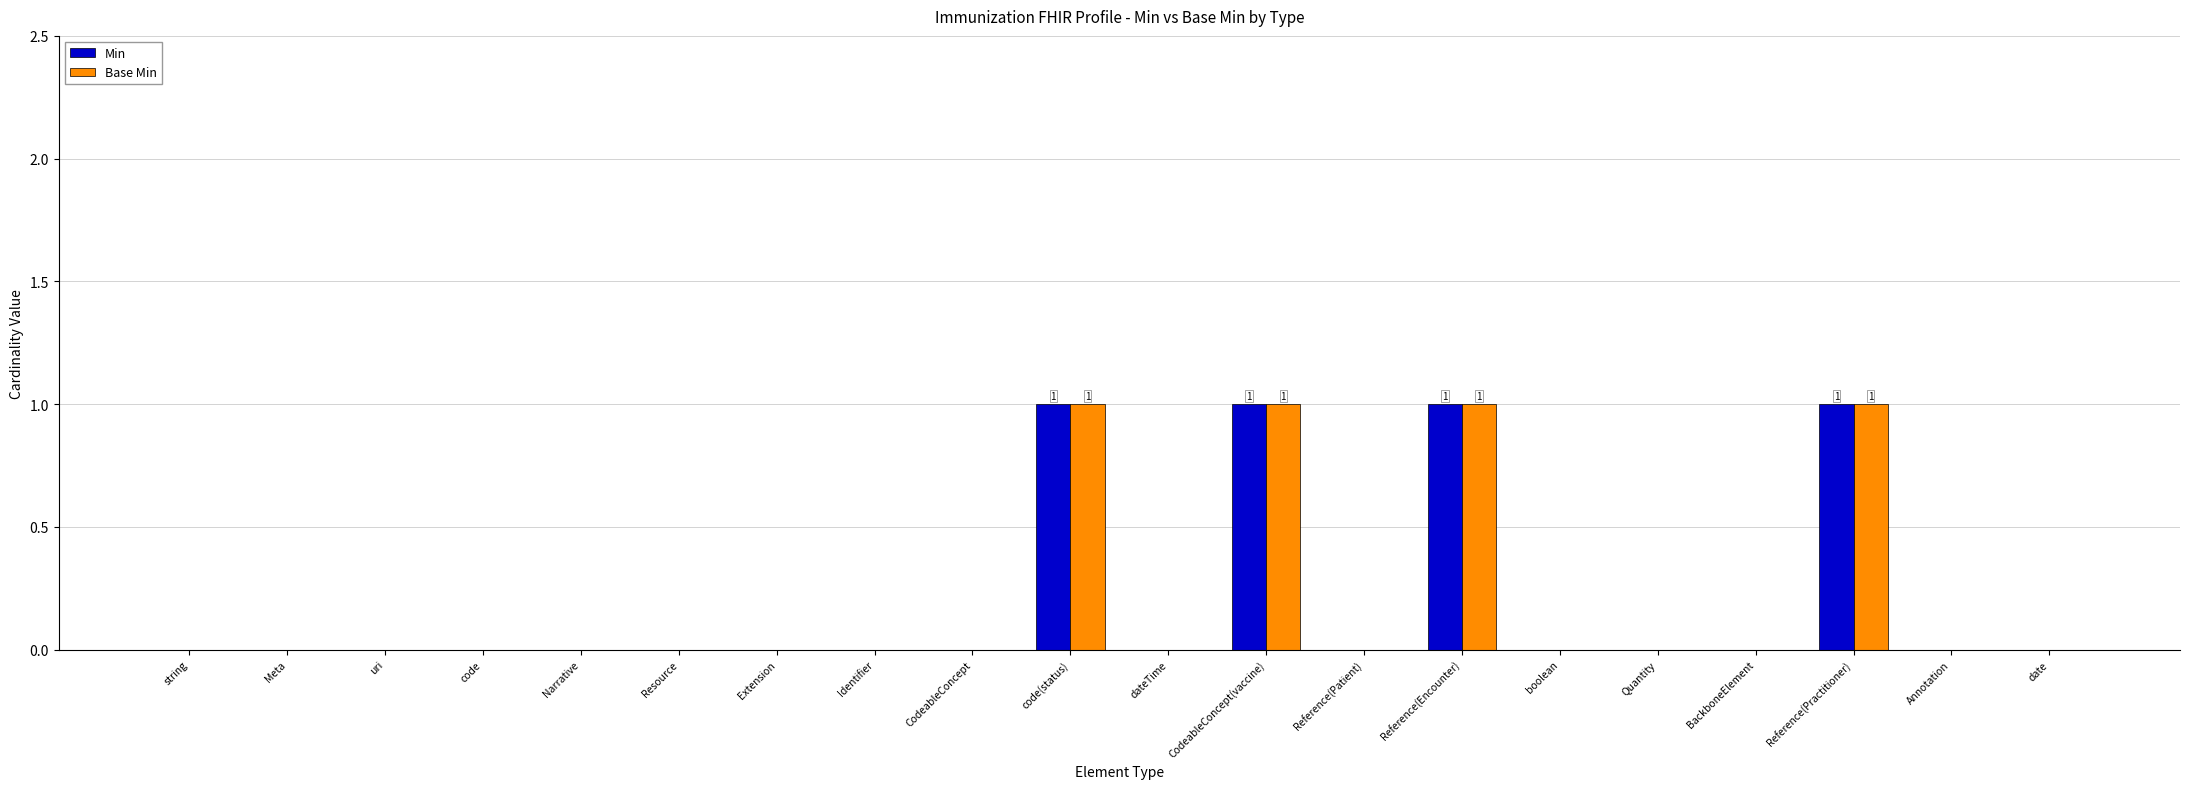

Is it true that Min equals 2 at code(status)?

False